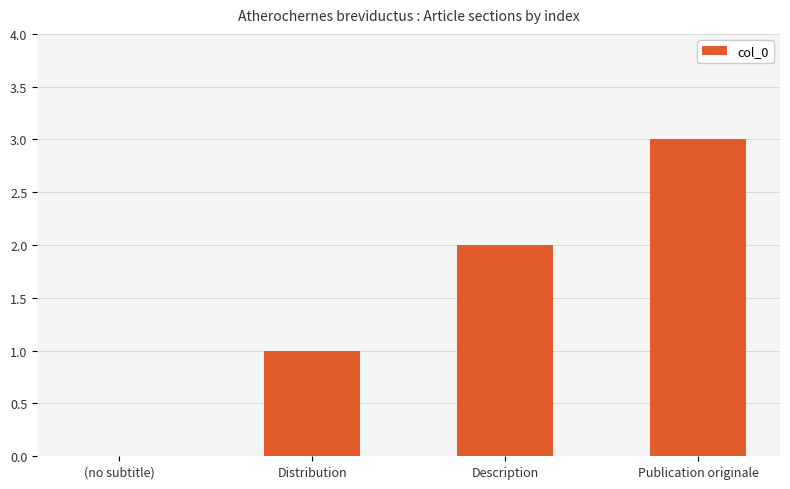

Which has a higher value, (no subtitle) or Distribution?

Distribution